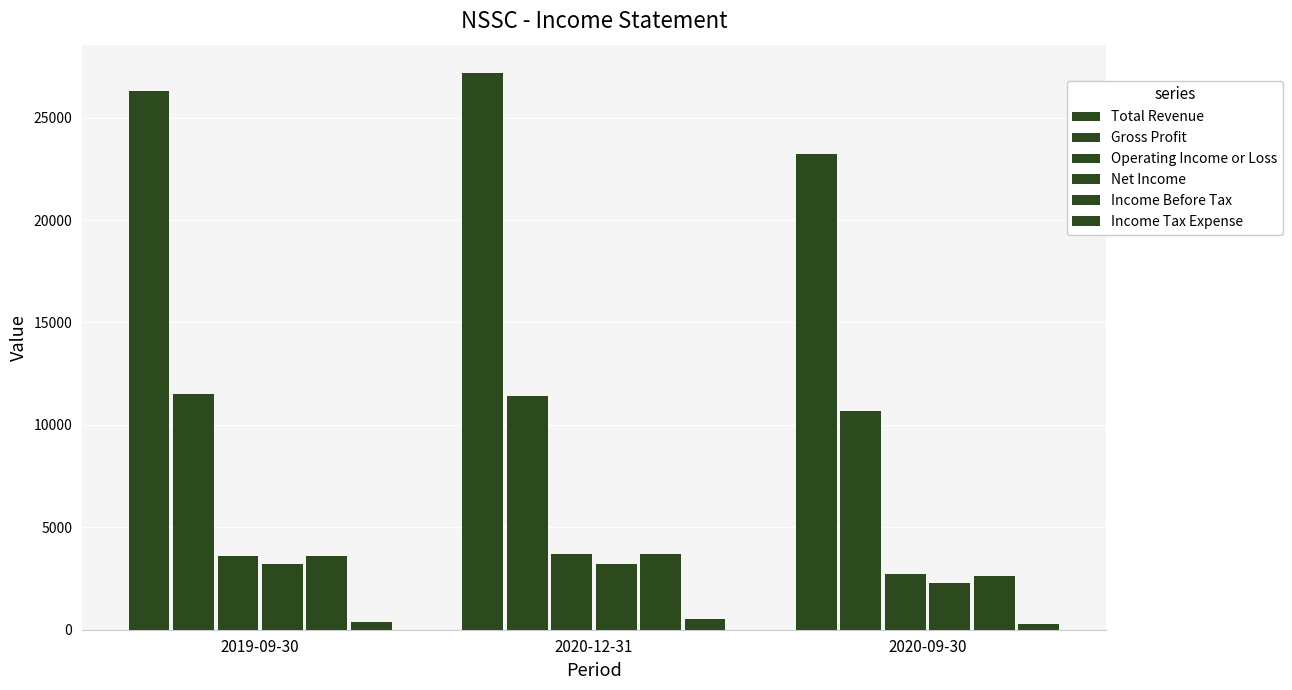

How many bars are there in each group?

6